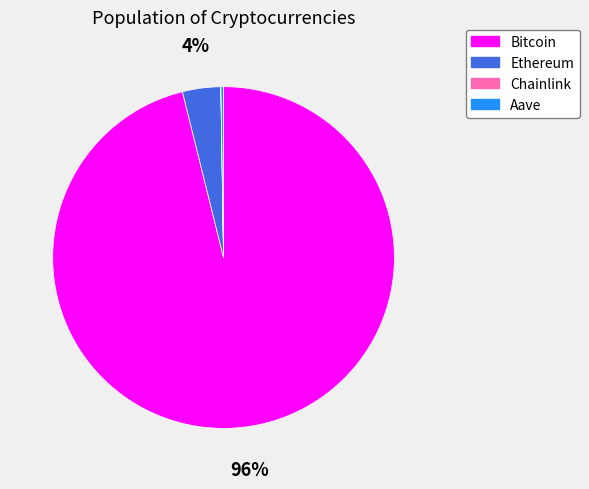

To the nearest percent, what portion does Bitcoin represent?

96%